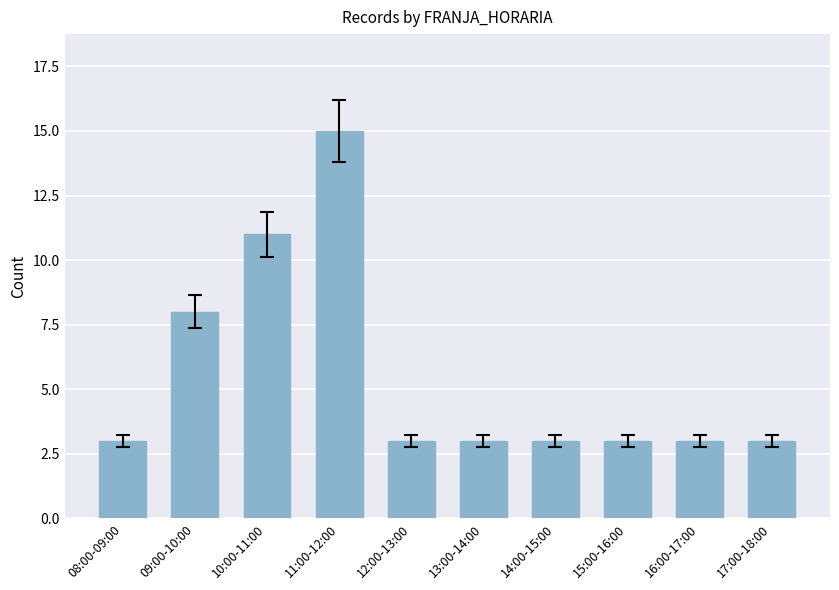

What is the maximum value shown in the chart?

15